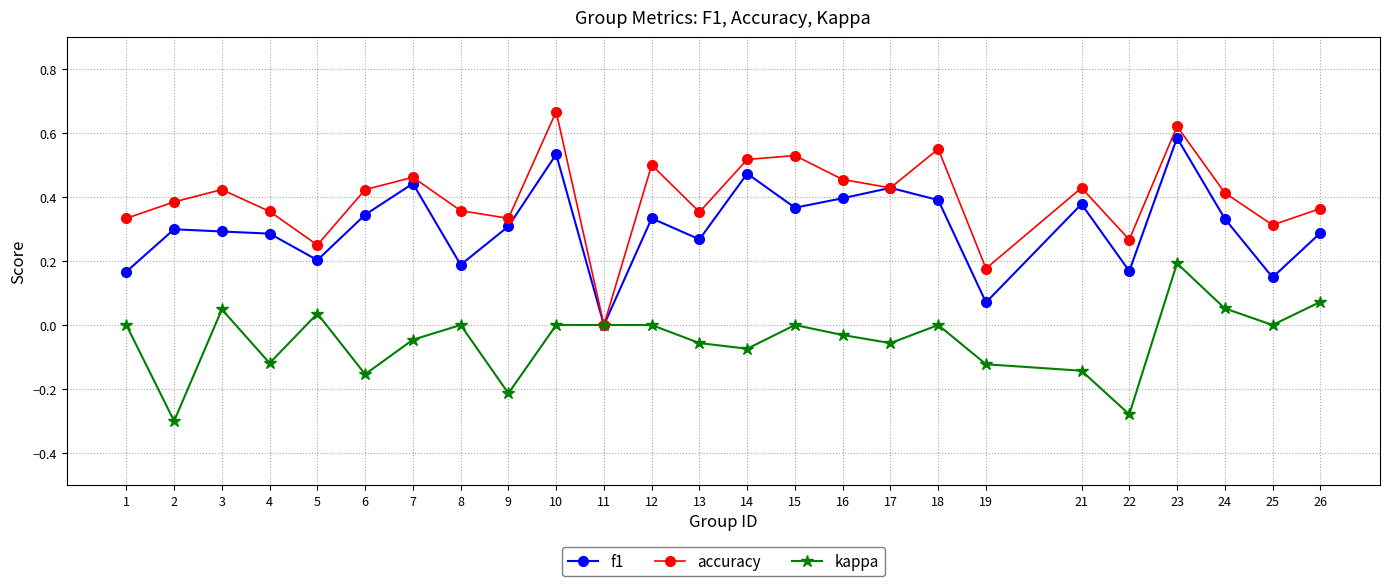

Is the value of accuracy at 18 greater than the value of f1 at 18?

Yes